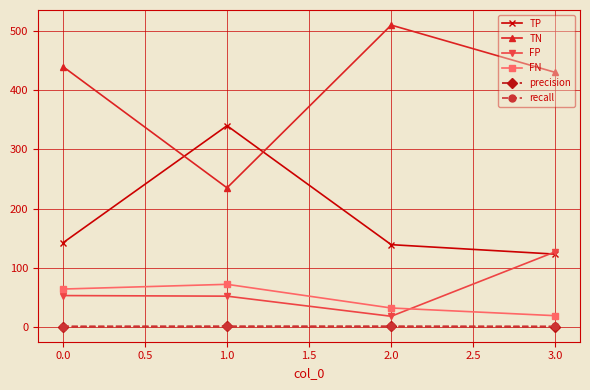

True or false: TP and FN intersect in this chart.

False